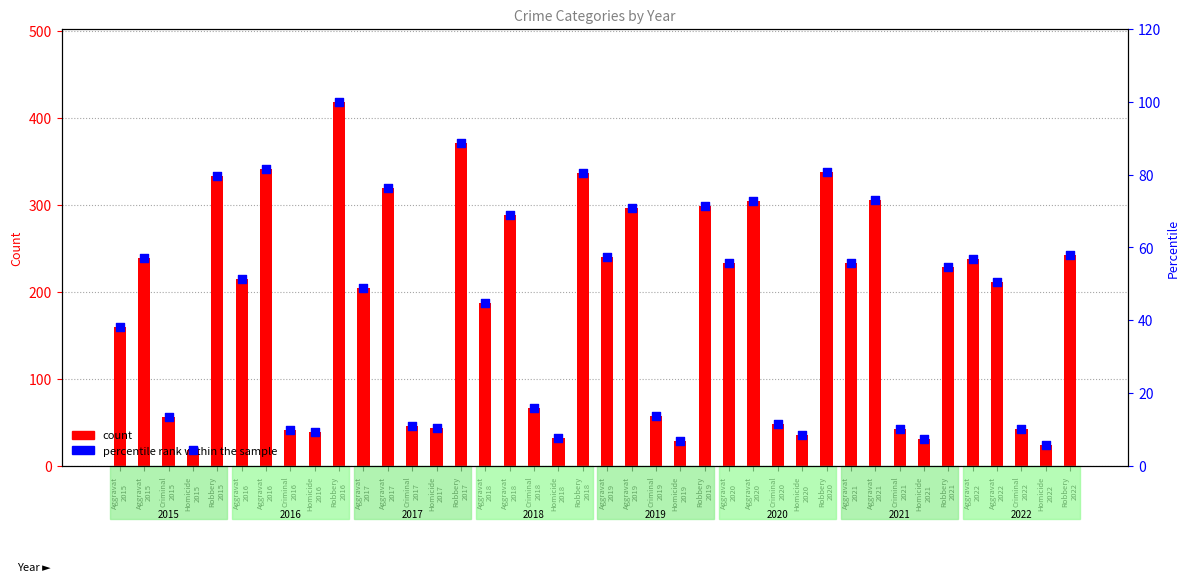

What are all the series names shown in the legend?

count, percentile rank within the sample